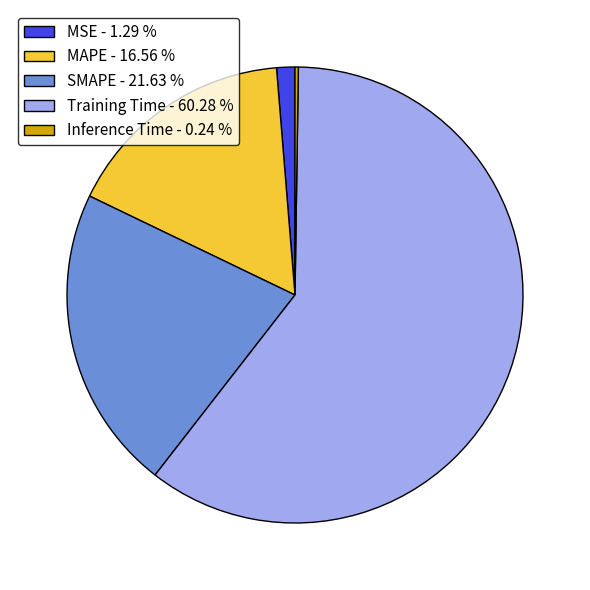

Between MAPE - 16.56 % and Training Time - 60.28 %, which is larger?

Training Time - 60.28 %